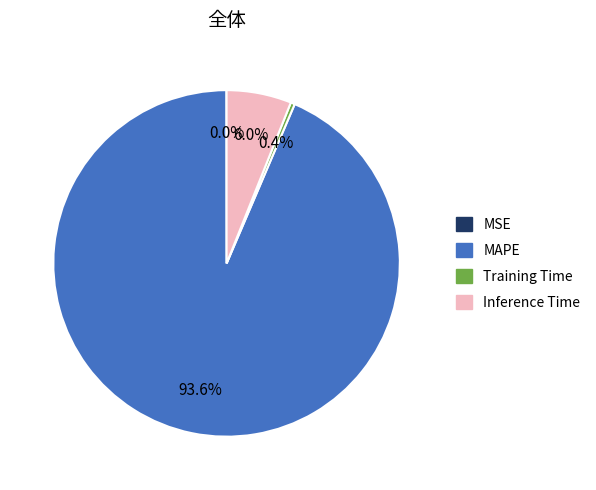

What is the largest slice in the pie chart?

MAPE